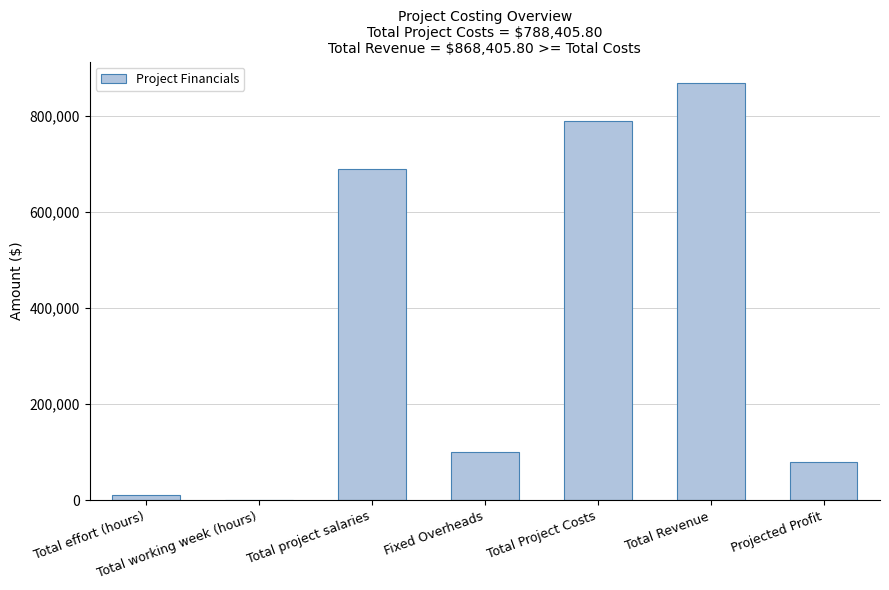

What is the approximate value at Total project salaries?

688405.8